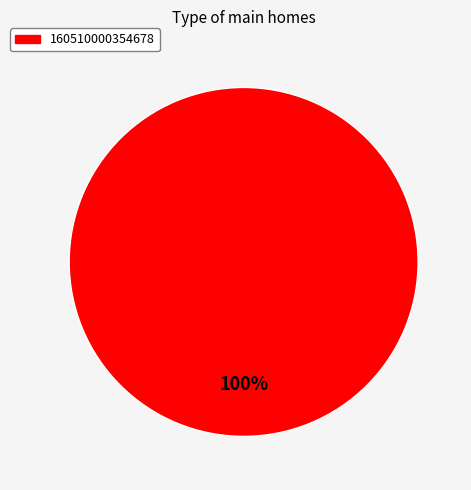

Is there any slice that represents more than half of the pie?

Yes